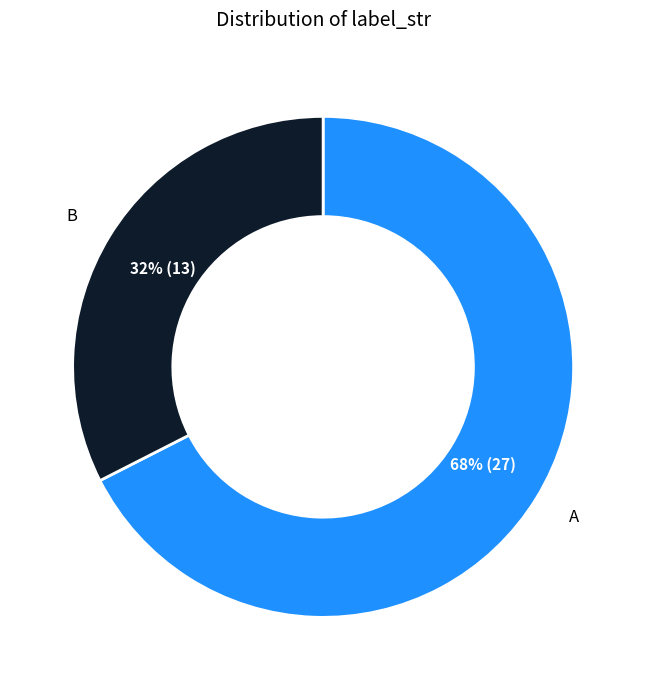

Which category accounts for the majority?

A